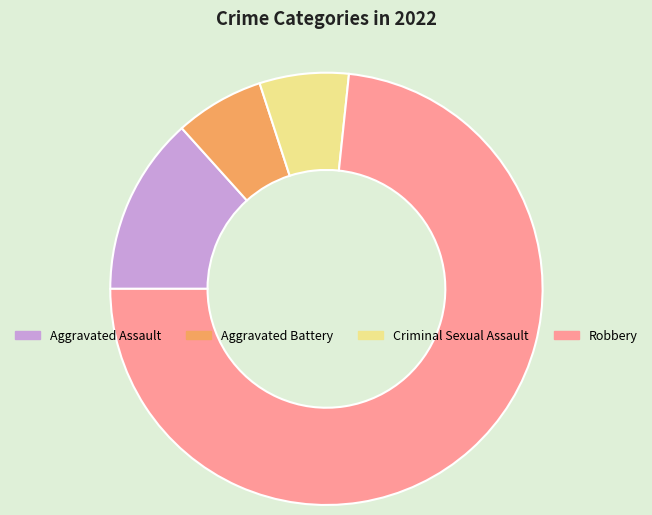

What is the ratio of the value at Aggravated Battery to the value at Criminal Sexual Assault?

1.0